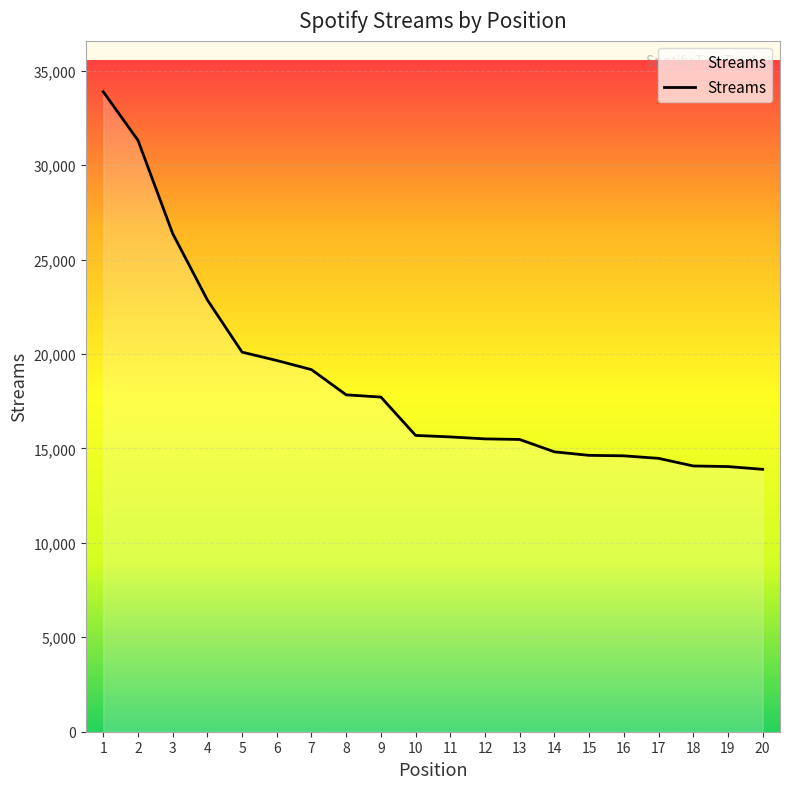

What is the greatest value displayed?

33883